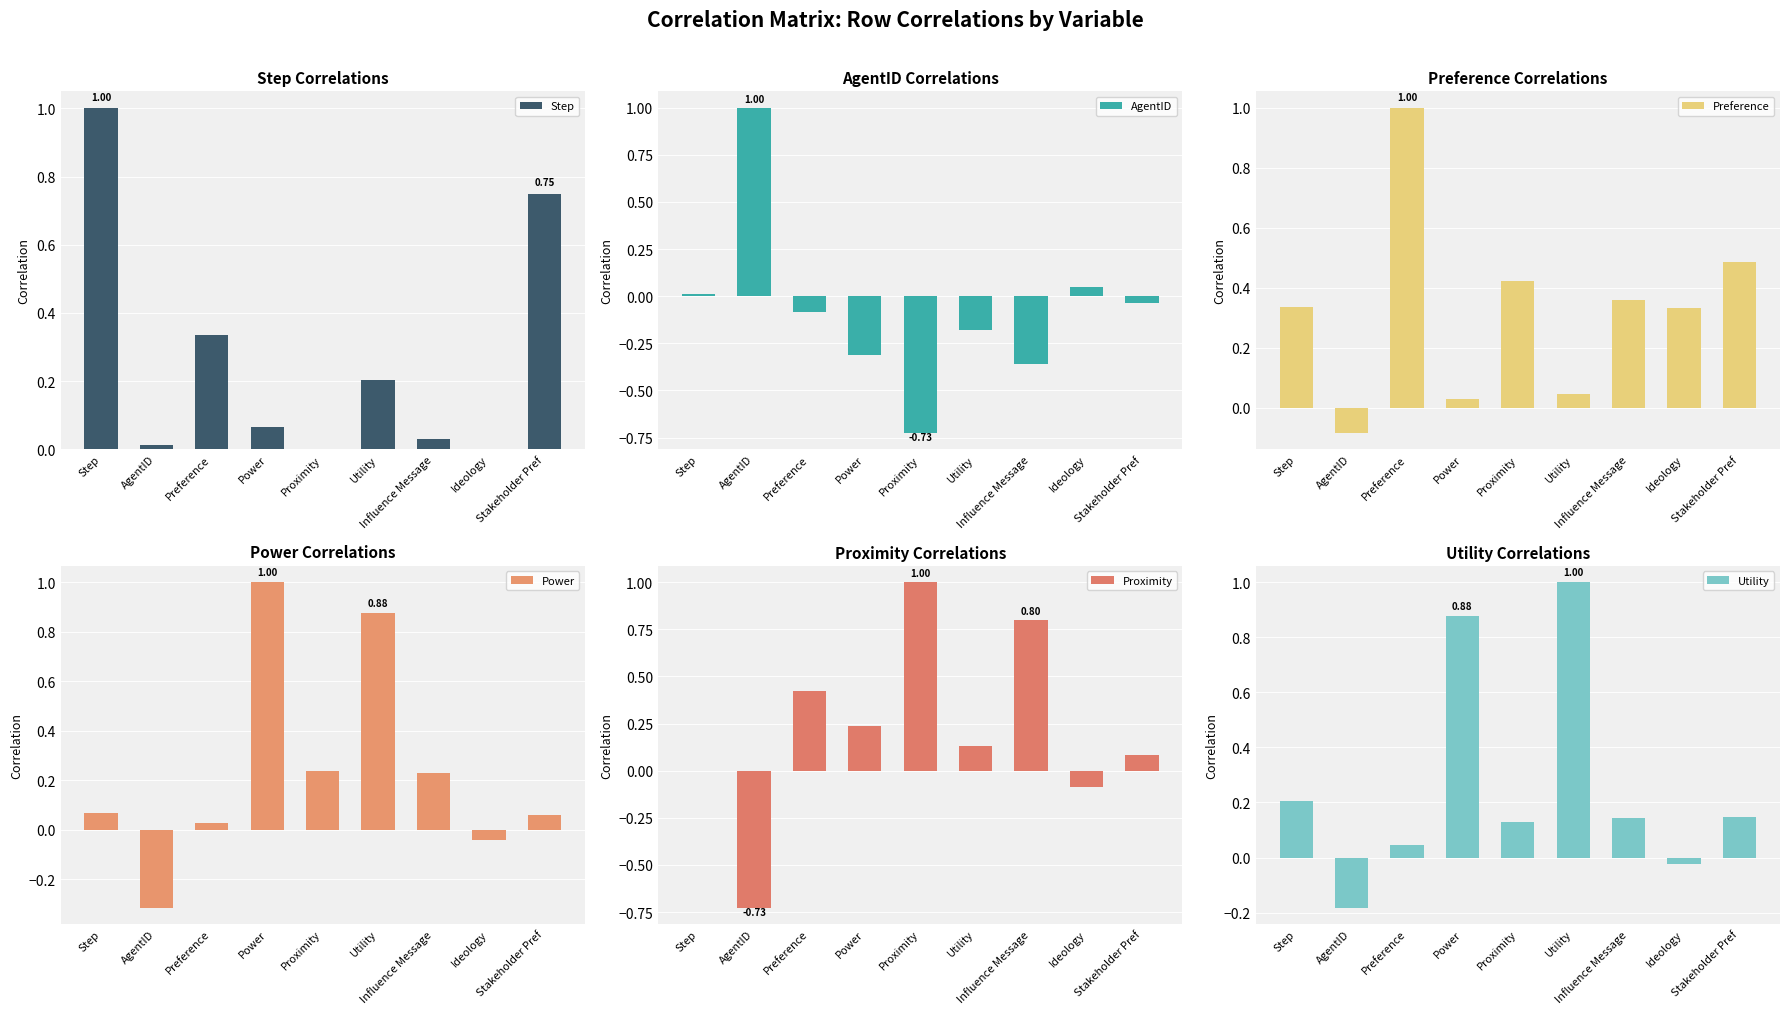

Where does the AgentID series first go above 0?

Step